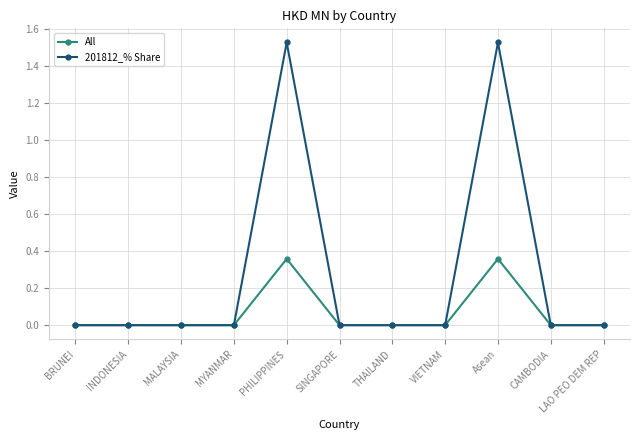

The value of 201812_% Share at BRUNEI is 0.0. True or false?

True